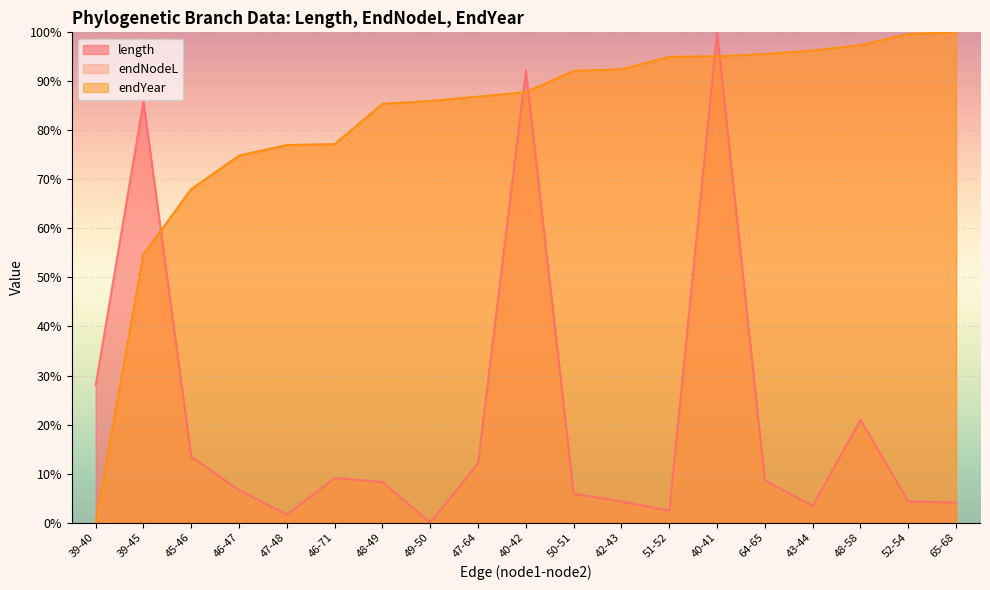

What is the sum of the length values at 39-45 and 52-54?

90.3